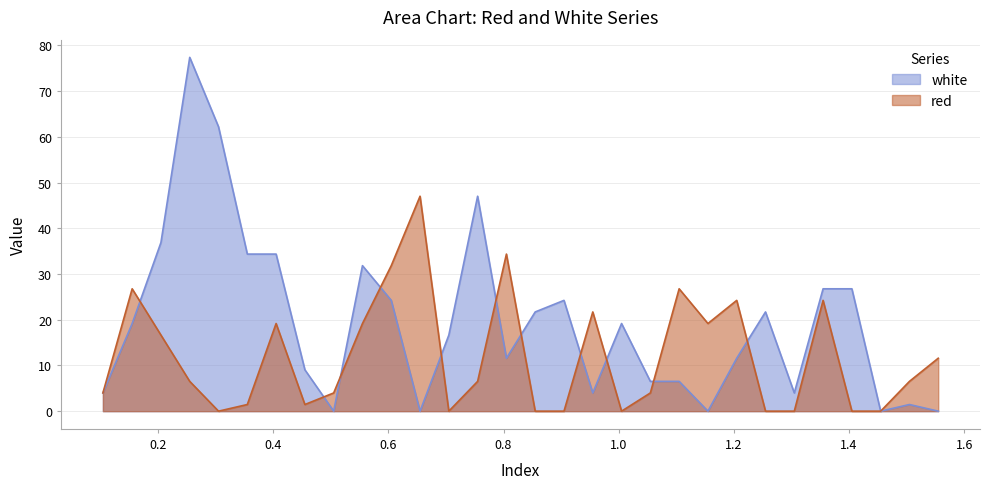

Which label corresponds to the largest value in the chart?

0.255